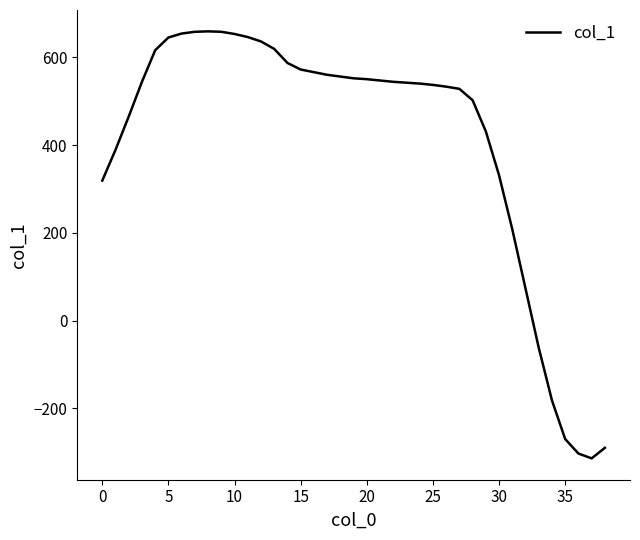

How many series are shown in this chart?

1